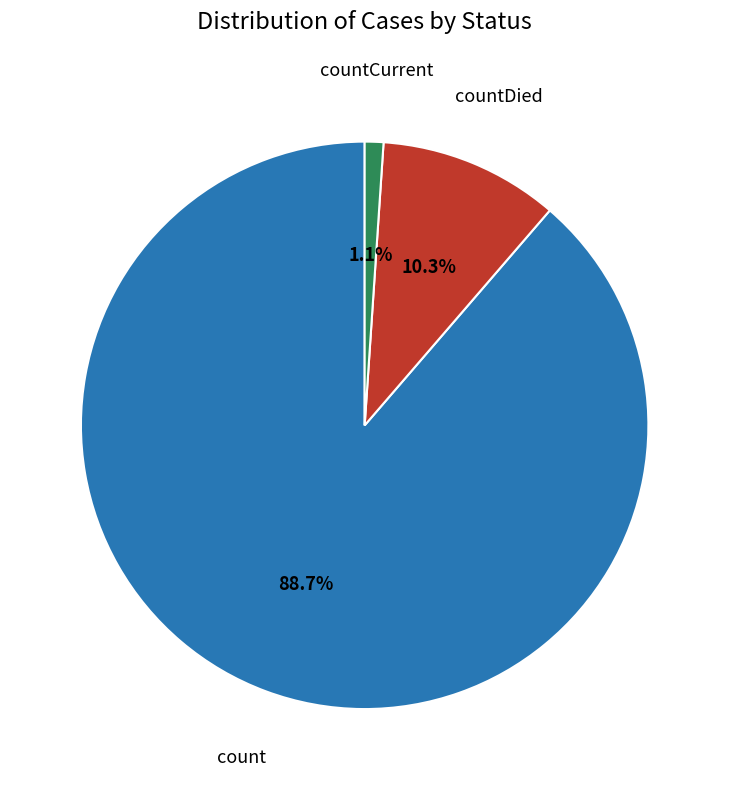

Does any single category account for the majority?

Yes